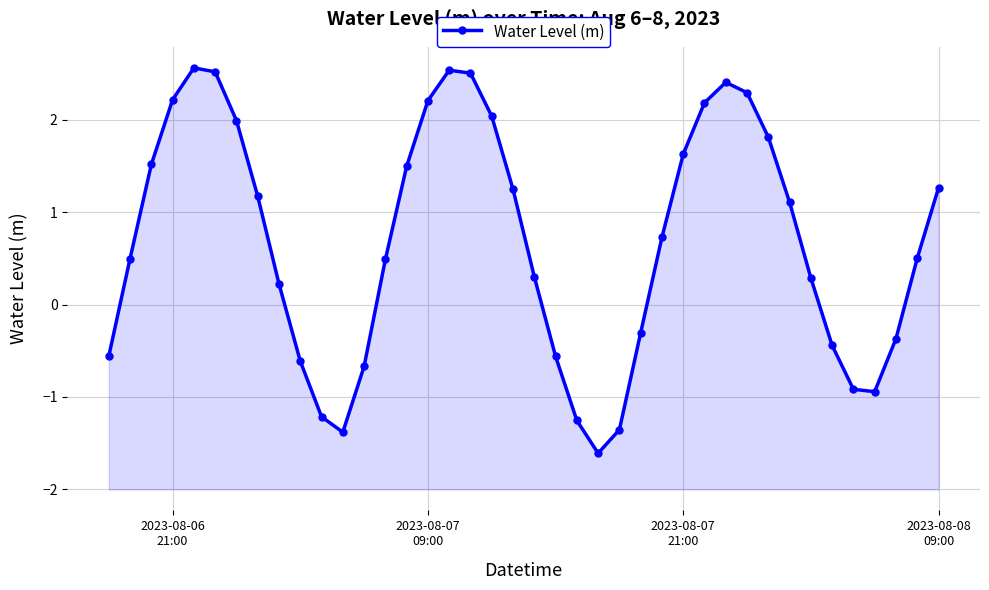

What is the value of the 28th point from the left?

1.6